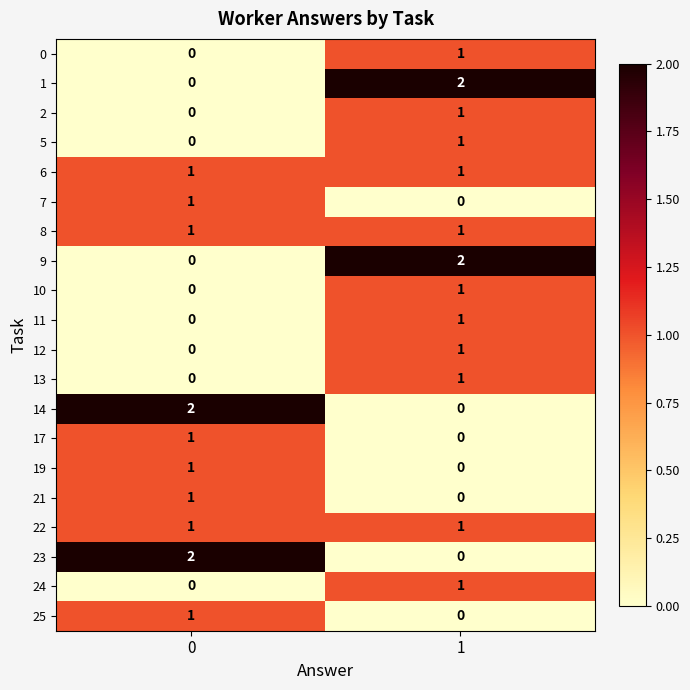

At how many categories does at least one series exceed 1?

2